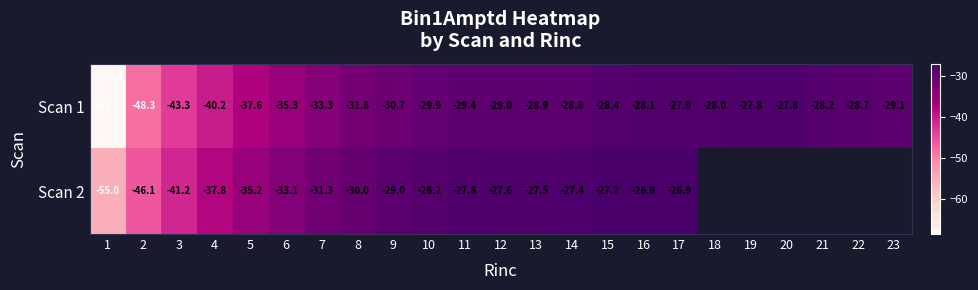

Count the number of data series in this chart.

2